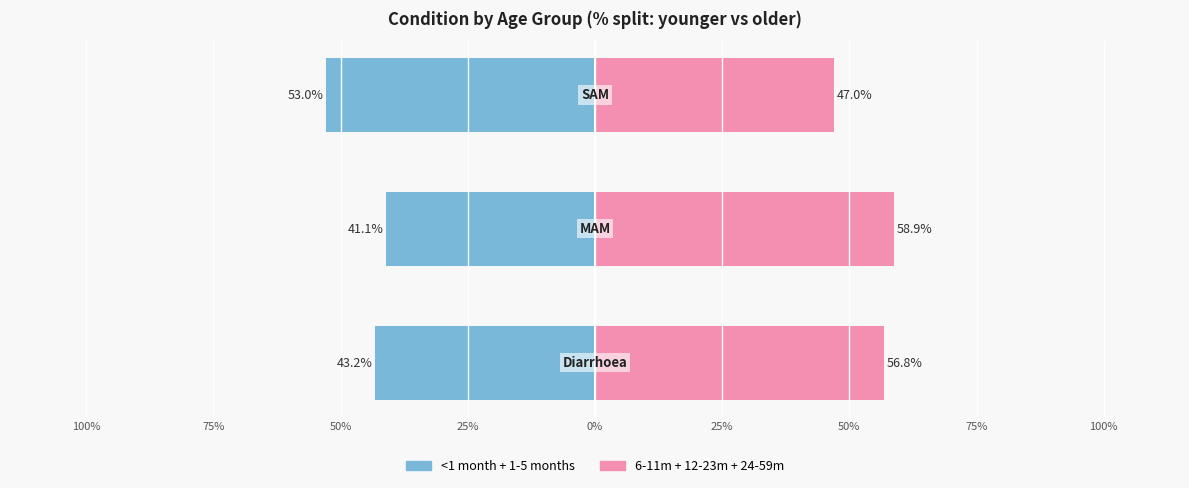

How many series are shown in this chart?

2